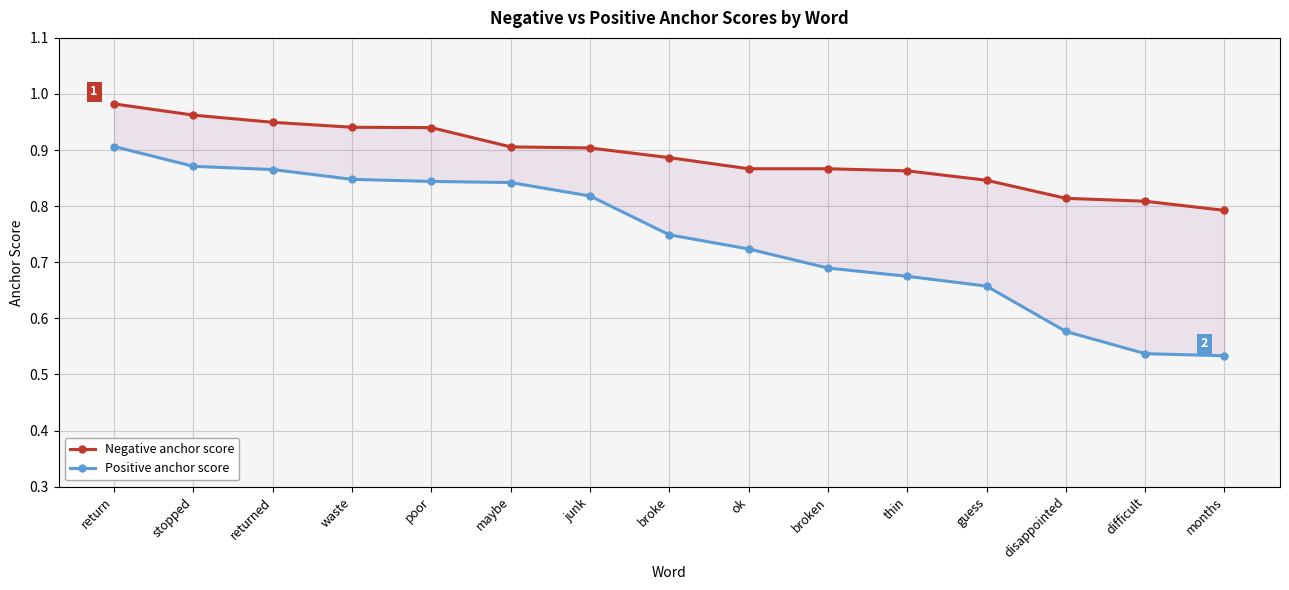

What is the spread (max minus min) of values at guess?

0.2